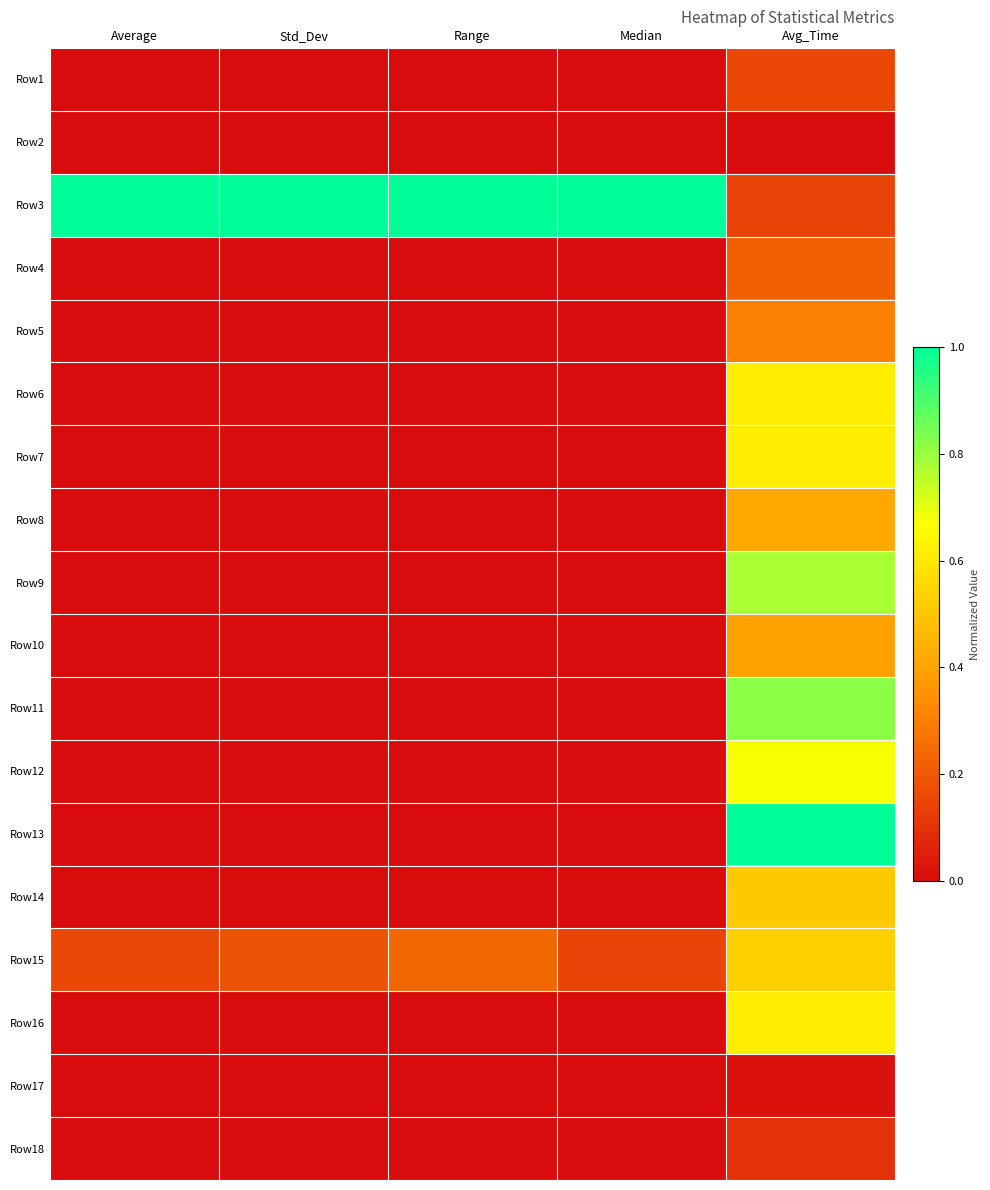

Reading right to left, extract all data points from this chart.

Row1: Avg_Time=0.2	Median=0.0	Range=0.0	Std_Dev=0.0	Average=0.0
Row2: Avg_Time=0.0	Median=0.0	Range=0.0	Std_Dev=0.0	Average=0.0
Row3: Avg_Time=0.1	Median=1.0	Range=1.0	Std_Dev=1.0	Average=1.0
Row4: Avg_Time=0.2	Median=0.0	Range=0.0	Std_Dev=0.0	Average=0.0
Row5: Avg_Time=0.3	Median=0.0	Range=0.0	Std_Dev=0.0	Average=0.0
Row6: Avg_Time=0.6	Median=0.0	Range=0.0	Std_Dev=0.0	Average=0.0
Row7: Avg_Time=0.6	Median=0.0	Range=0.0	Std_Dev=0.0	Average=0.0
Row8: Avg_Time=0.4	Median=0.0	Range=0.0	Std_Dev=0.0	Average=0.0
Row9: Avg_Time=0.8	Median=0.0	Range=0.0	Std_Dev=0.0	Average=0.0
Row10: Avg_Time=0.4	Median=0.0	Range=0.0	Std_Dev=0.0	Average=0.0
Row11: Avg_Time=0.8	Median=0.0	Range=0.0	Std_Dev=0.0	Average=0.0
Row12: Avg_Time=0.7	Median=0.0	Range=0.0	Std_Dev=0.0	Average=0.0
Row13: Avg_Time=1.0	Median=0.0	Range=0.0	Std_Dev=0.0	Average=0.0
Row14: Avg_Time=0.5	Median=0.0	Range=0.0	Std_Dev=0.0	Average=0.0
Row15: Avg_Time=0.5	Median=0.1	Range=0.2	Std_Dev=0.2	Average=0.2
Row16: Avg_Time=0.6	Median=0.0	Range=0.0	Std_Dev=0.0	Average=0.0
Row17: Avg_Time=0.0	Median=0.0	Range=0.0	Std_Dev=0.0	Average=0.0
Row18: Avg_Time=0.1	Median=0.0	Range=0.0	Std_Dev=0.0	Average=0.0